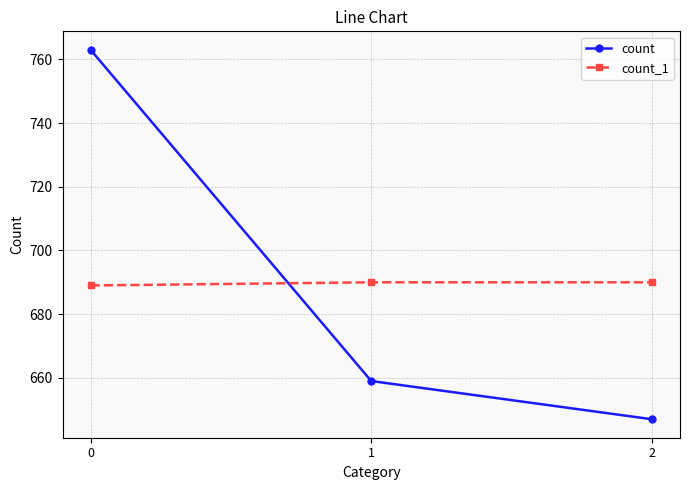

Does the chart have visible grid lines?

Yes